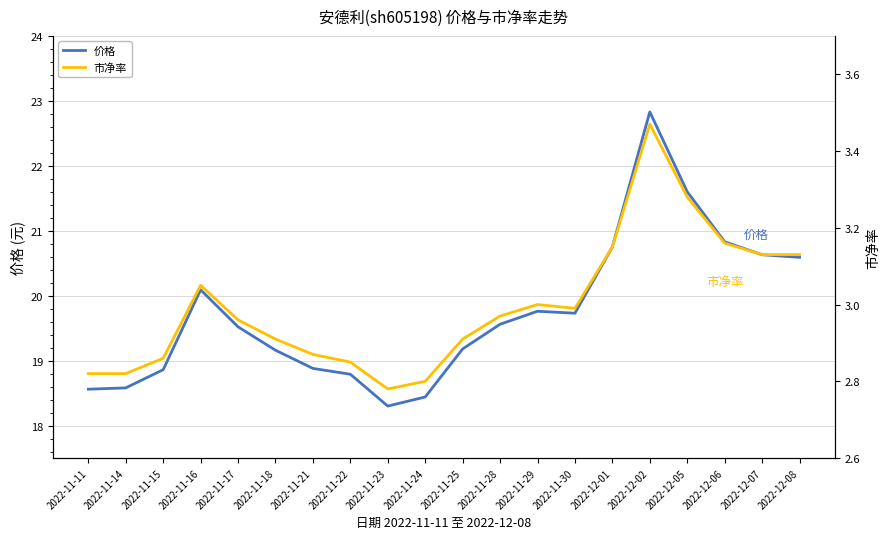

True or false: 价格 has a value of 13.2 at 2022-12-02.

False